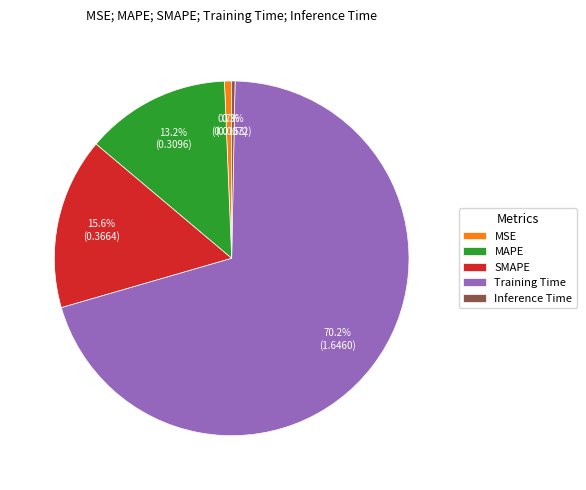

To the nearest percent, what percentage of the pie is Training Time?

70%